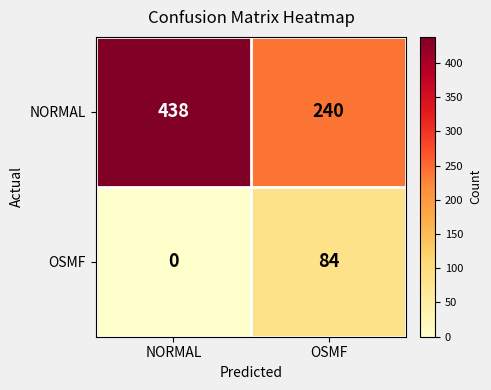

Which series has the widest spread of values?

NORMAL